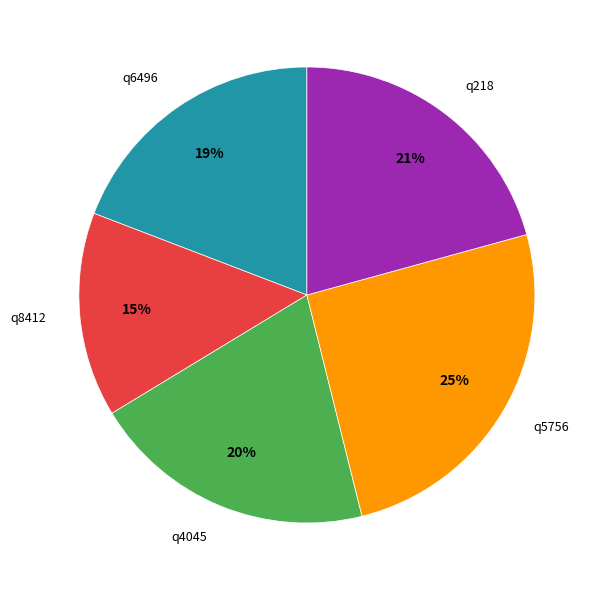

To the nearest percent, what is the average slice percentage?

20%